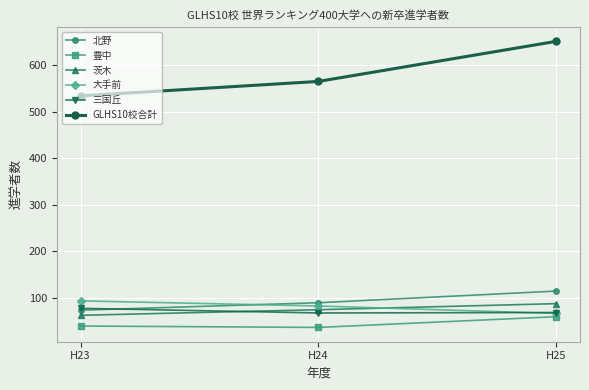

What is the highest value of the 三国丘 series?

78